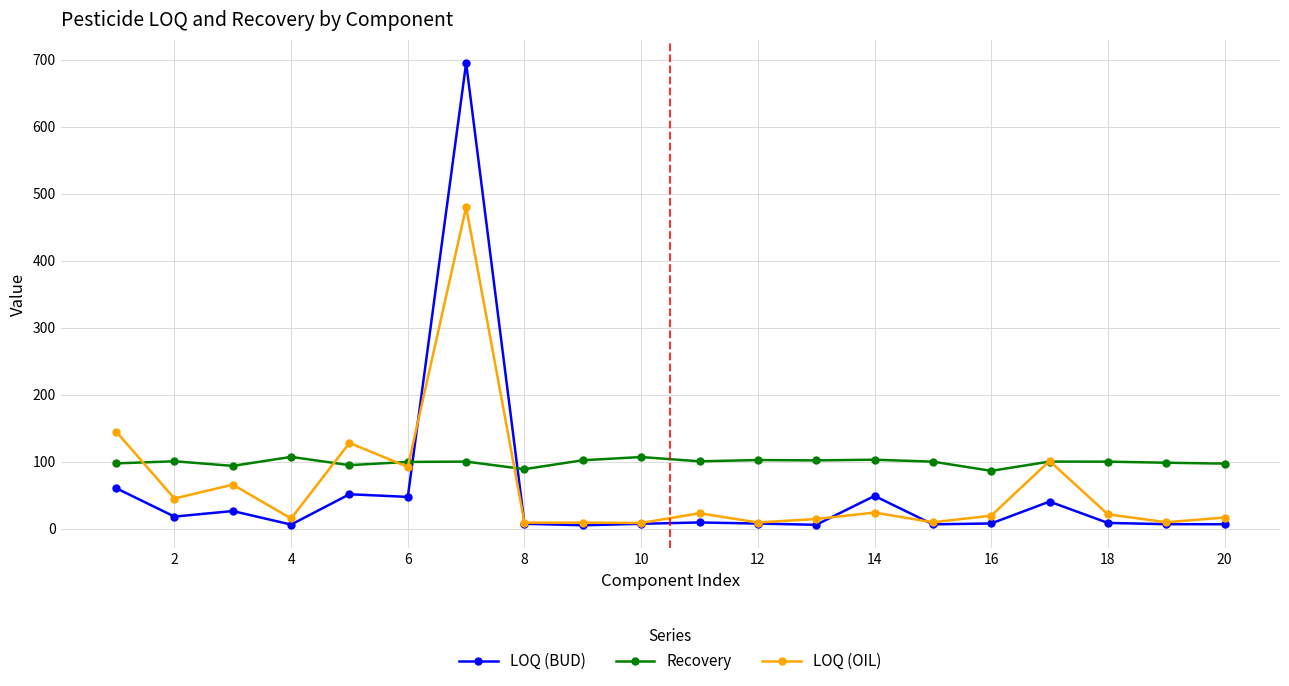

What is the value of the LOQ (BUD) point at the 3rd from the left?

26.3